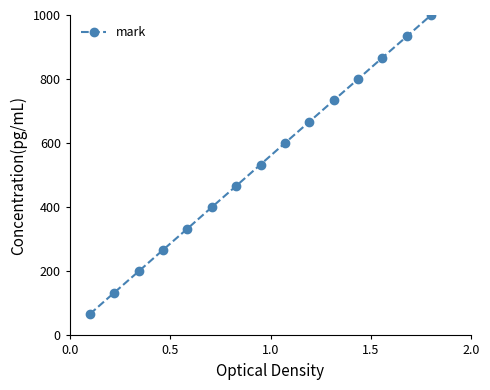

What is the minimum value shown in the chart?

66.7